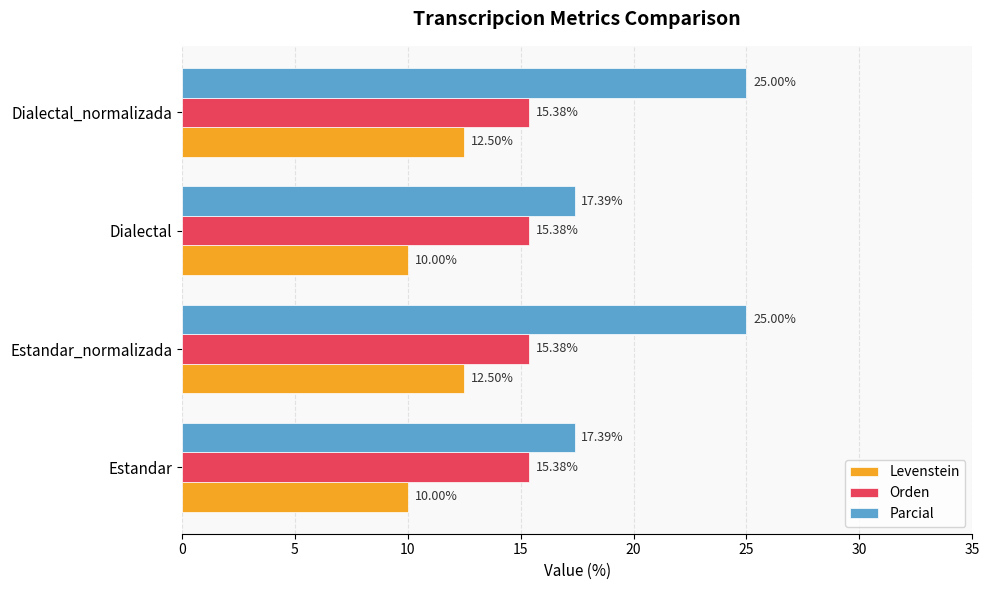

Which series has the largest range (max minus min)?

Parcial